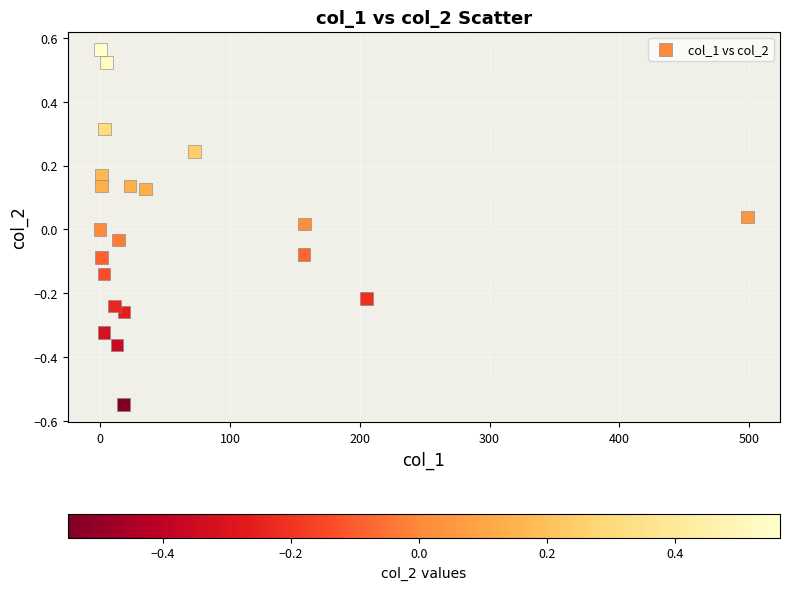

What is the range of Y values (max minus min)?

1.1